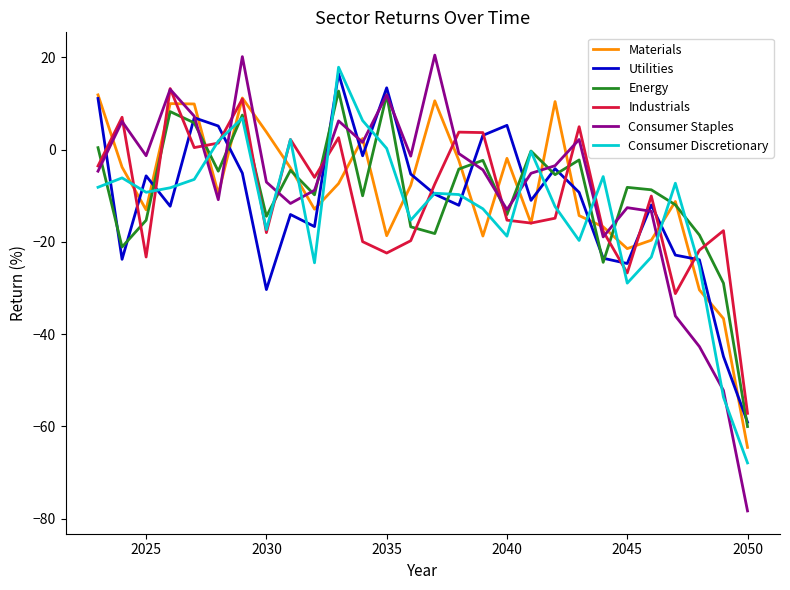

True or false: Consumer Discretionary and Consumer Staples intersect in this chart.

True